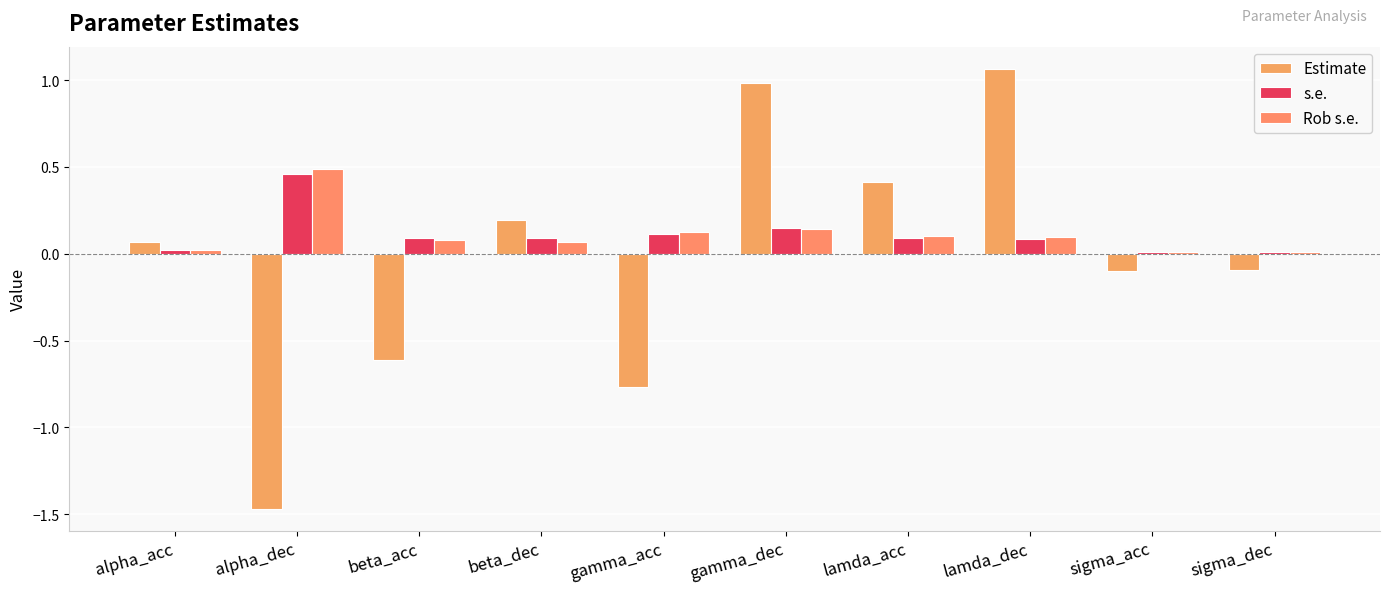

How many groups of bars are there?

10